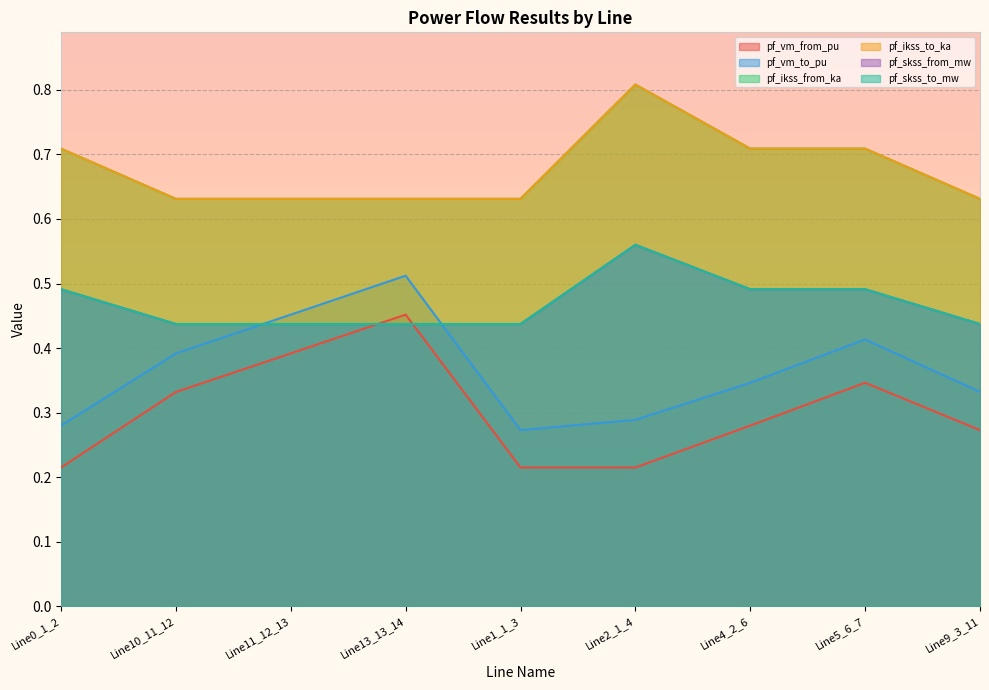

Which category has the lowest value across all series?

Line0_1_2